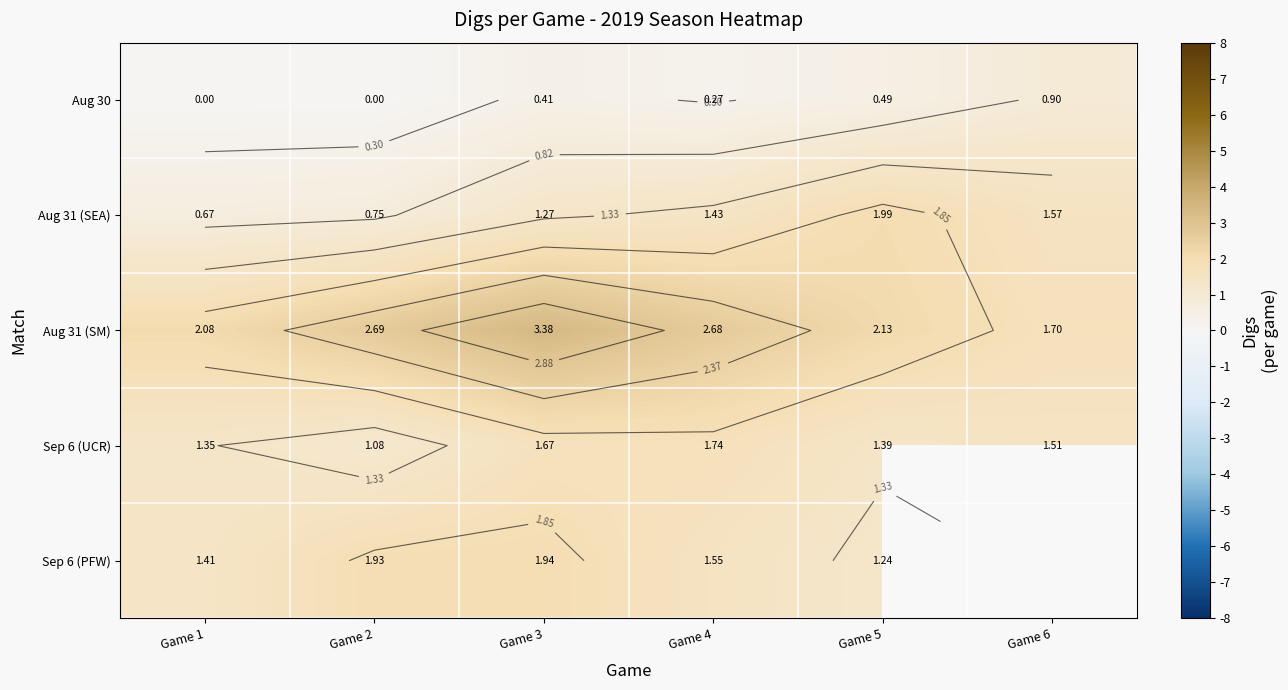

At Game 5, list the series in order from smallest to largest.

Aug 30, Sep 6 (PFW), Sep 6 (UCR), Aug 31 (SEA), Aug 31 (SM)